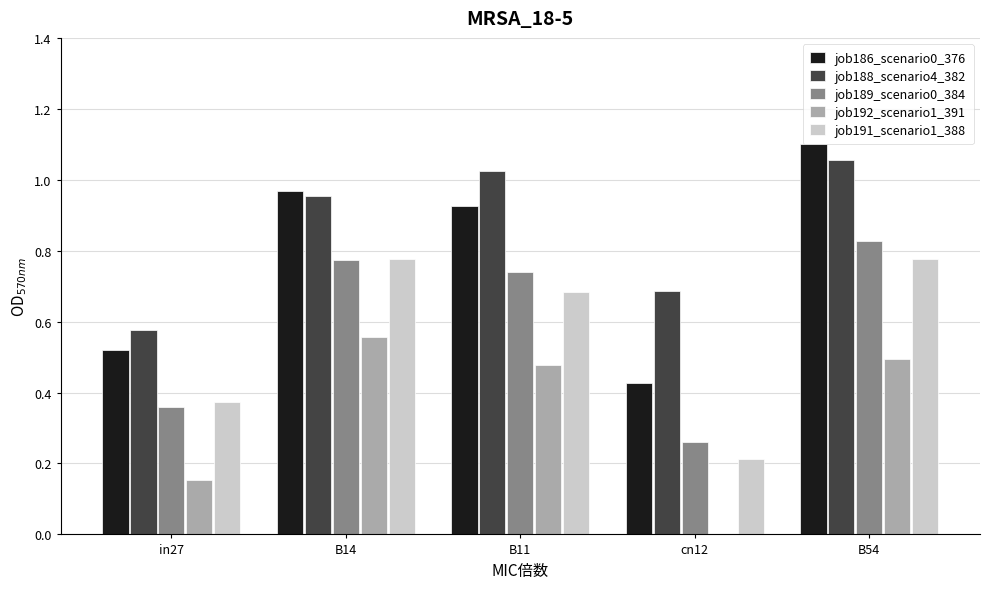

What is the total value across all series at B54?

4.3